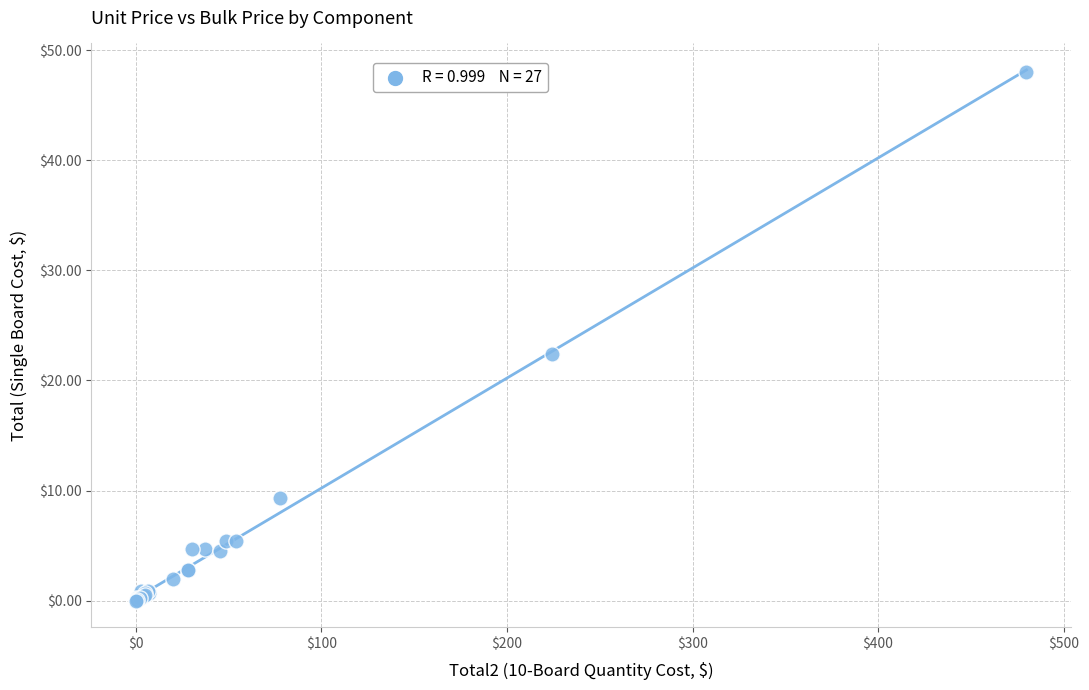

What Y value in the scatter plot is closest to 24?

22.4